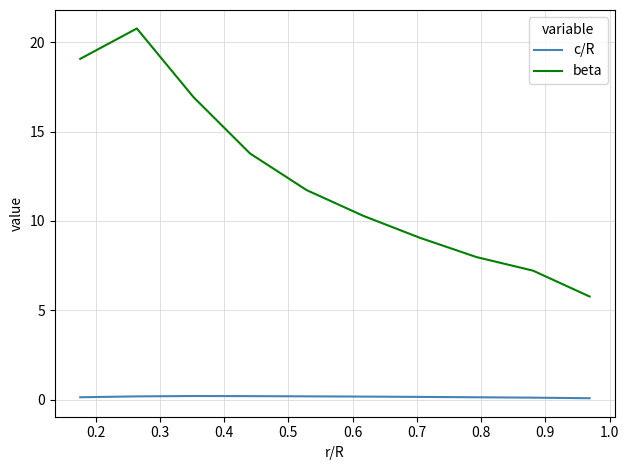

Which series has the largest range (max minus min)?

beta